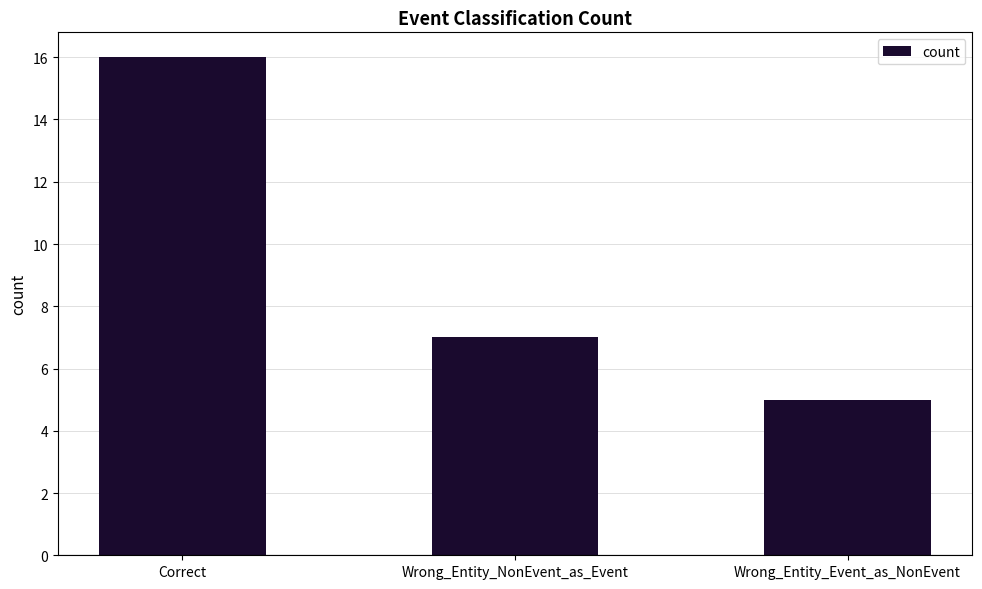

Between Correct and Wrong_Entity_Event_as_NonEvent, which is larger?

Correct